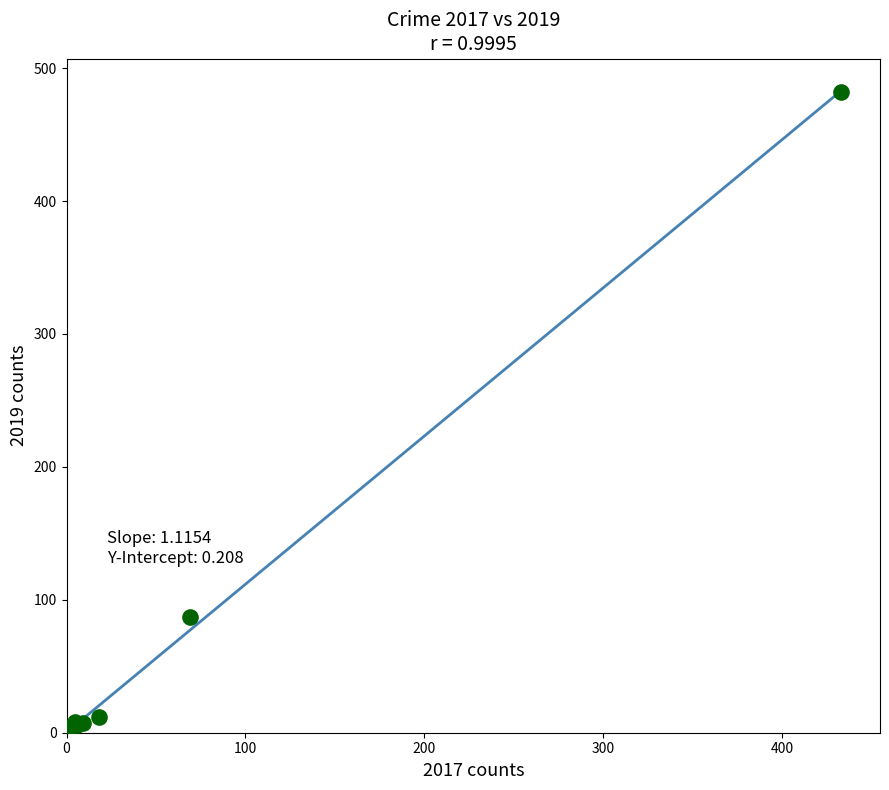

What Y value in the scatter plot is closest to 243?

87